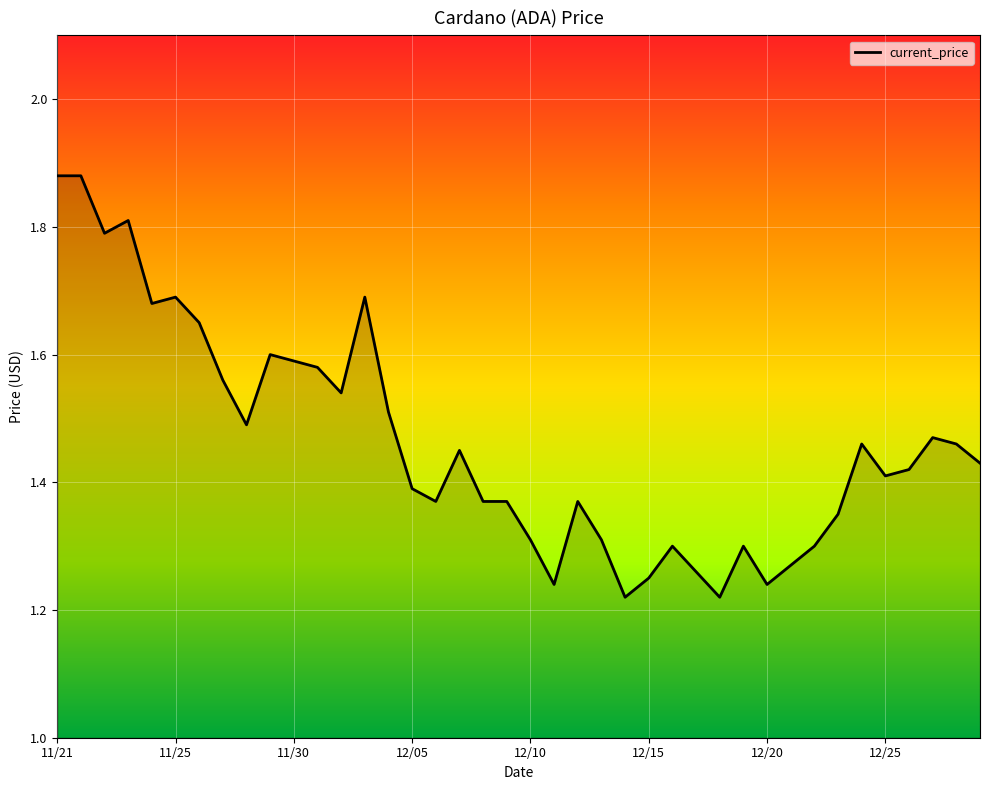

What is the difference between the maximum and minimum values?

0.7